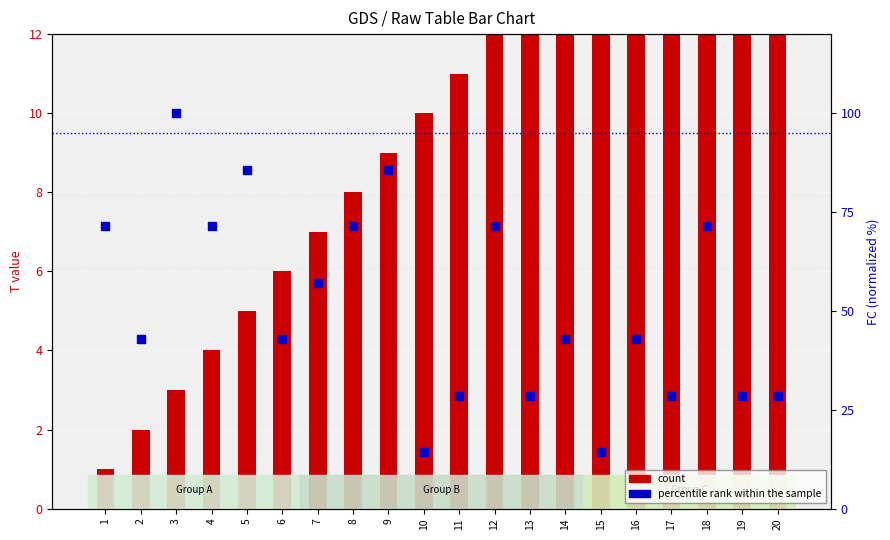

Which series contains the highest Y value?

percentile rank within the sample